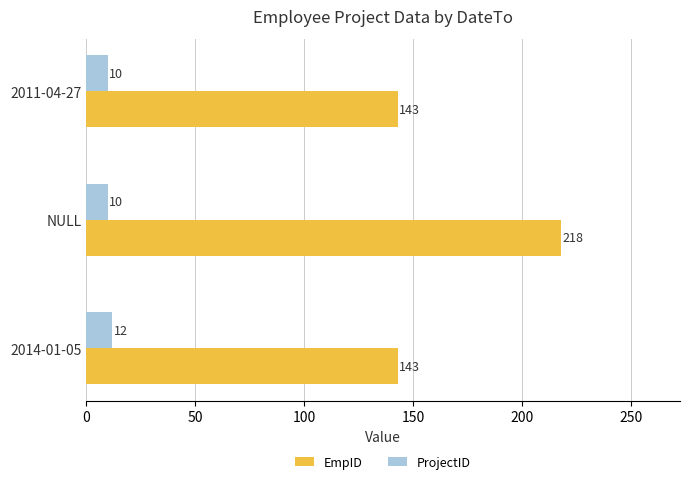

Which series has the largest total across all categories?

EmpID